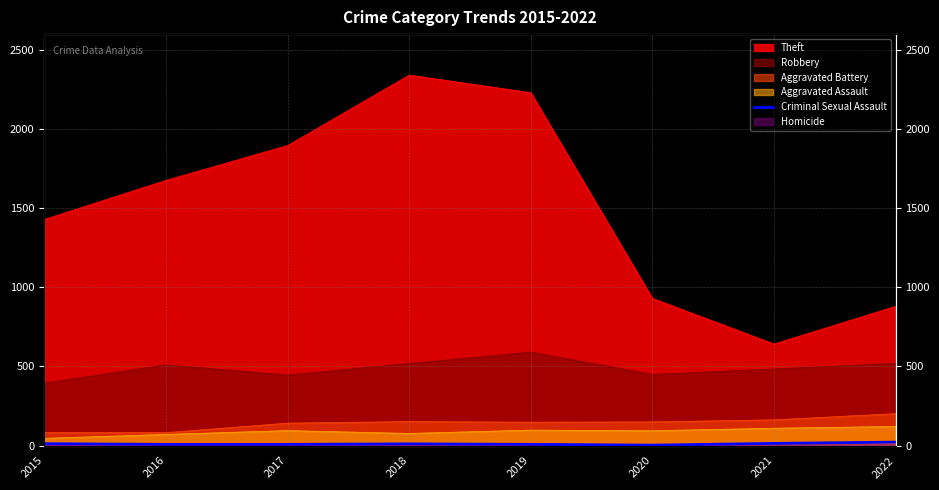

How many interior local peaks (higher than both neighbors) does the data have?

1